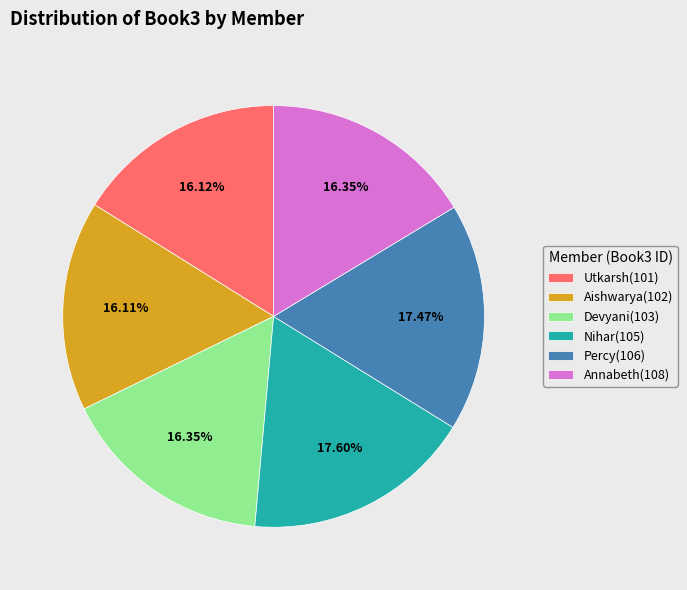

Does Nihar(105) represent more than half of the total?

No